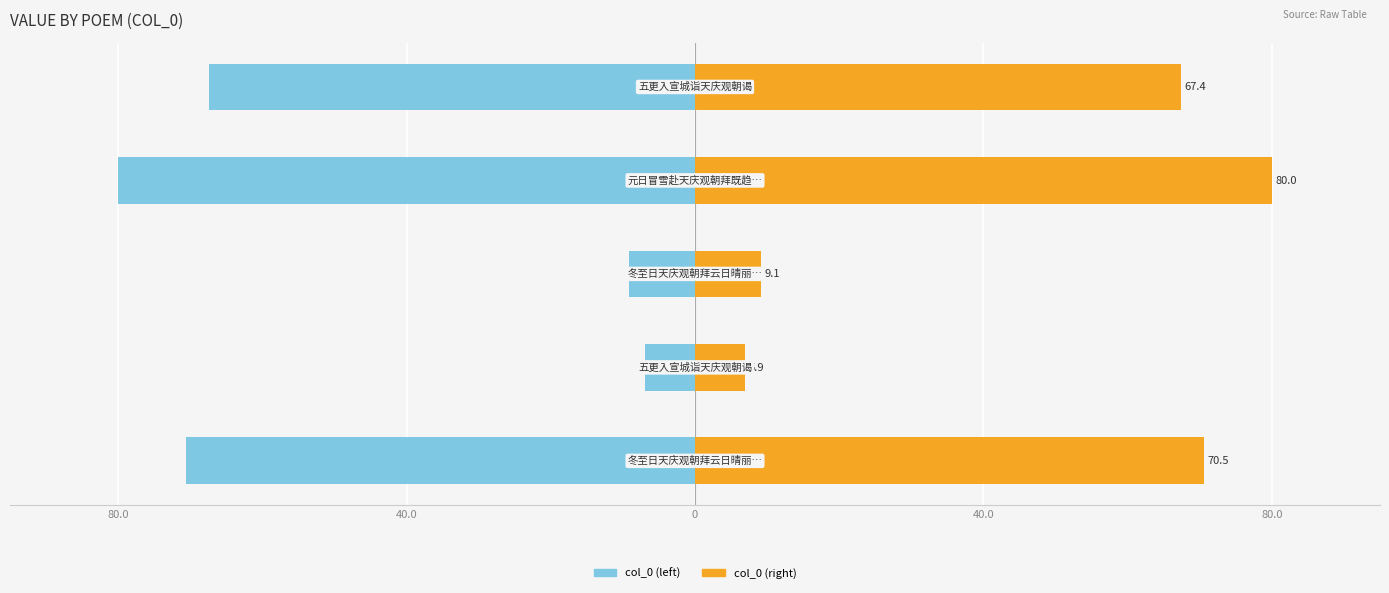

Is the value of col_0 (left) at 0 greater than the value of col_0 (right) at 0?

No